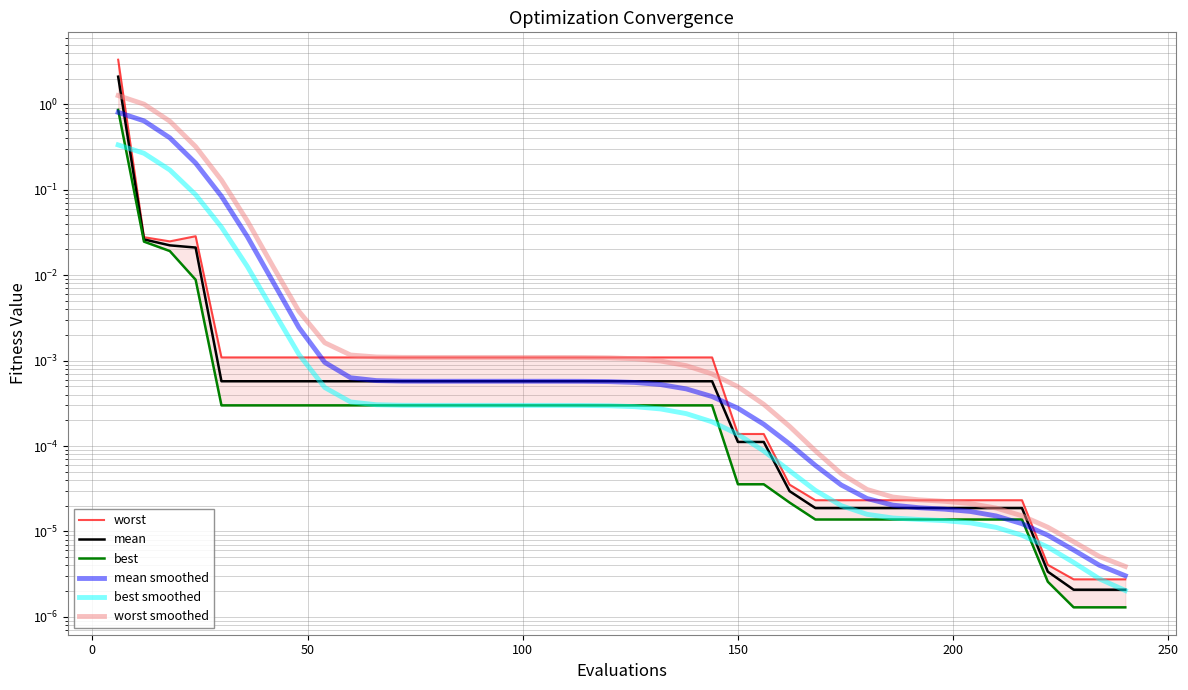

Which series has the largest total across all categories?

worst